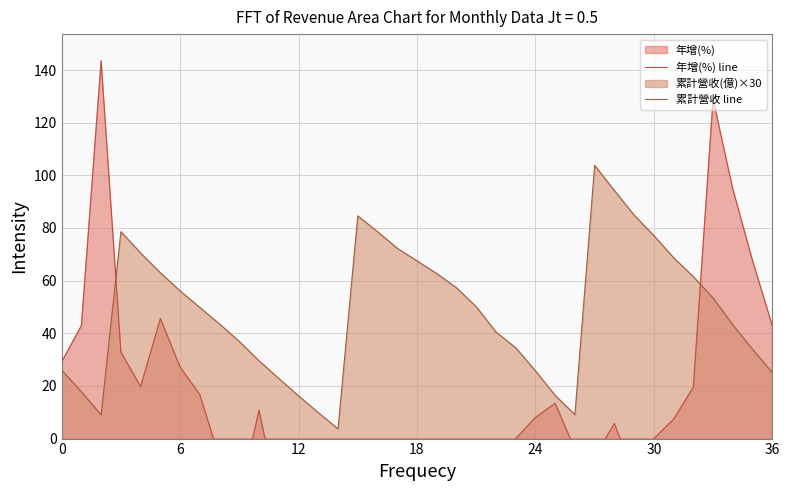

What is the maximum value for 累計營收 line?

103.8